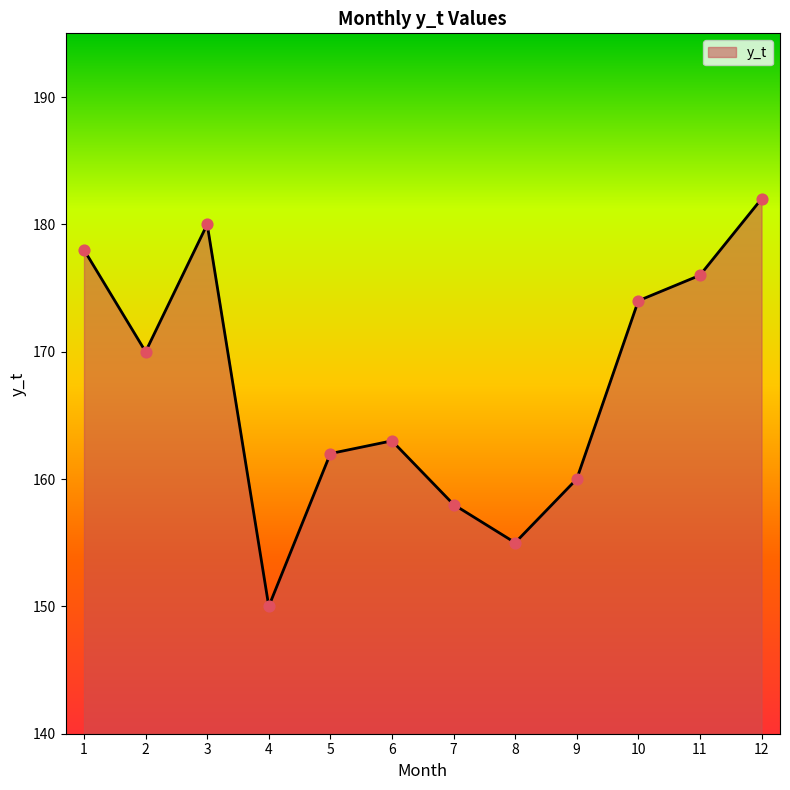

What is the change in value from 5 to 7?

-4